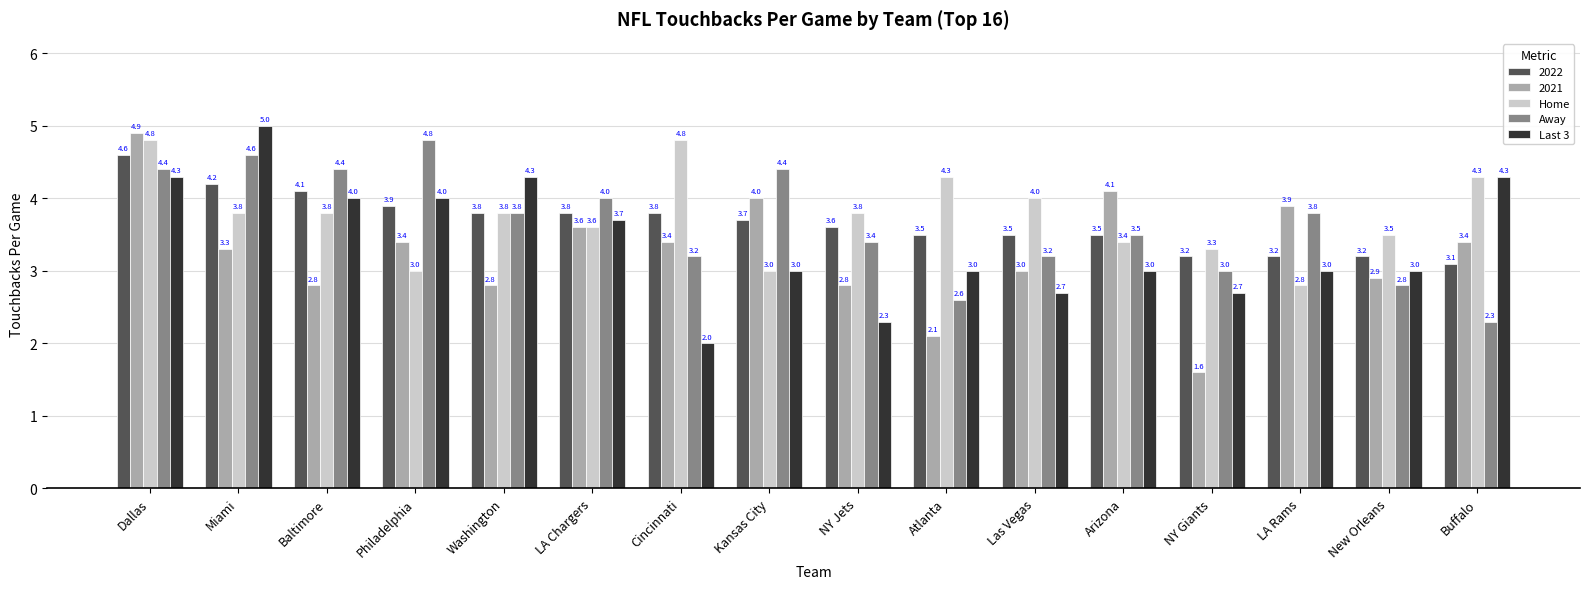

How many bars are there in each group?

5